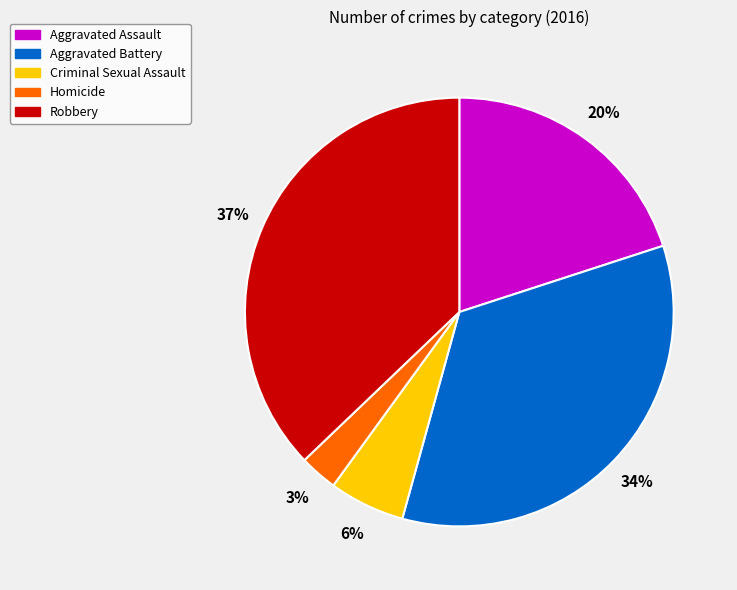

To the nearest percent, what is the combined percentage of Criminal Sexual Assault and Aggravated Assault?

26%